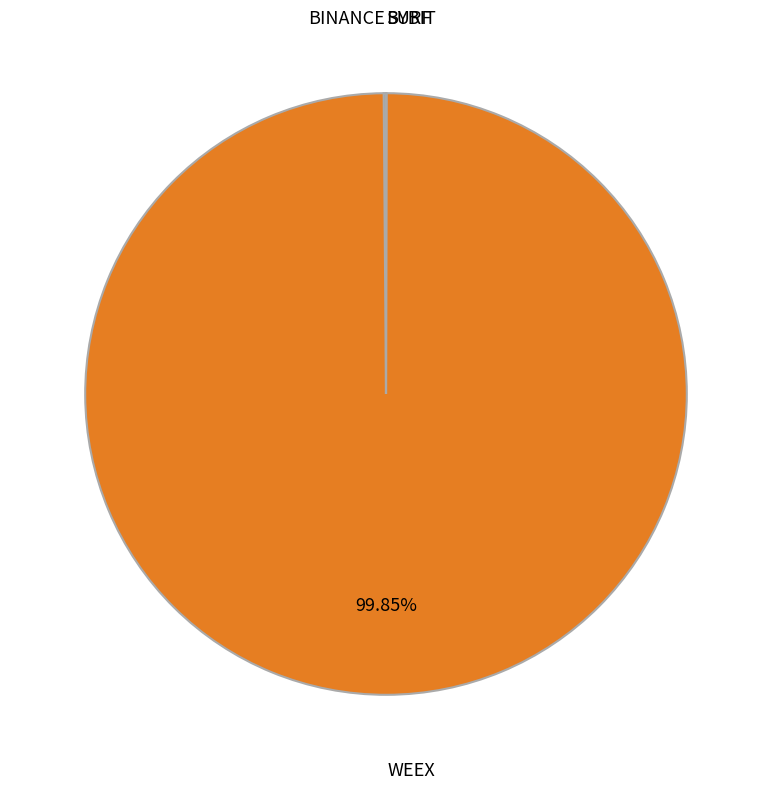

Does any single category account for the majority?

Yes